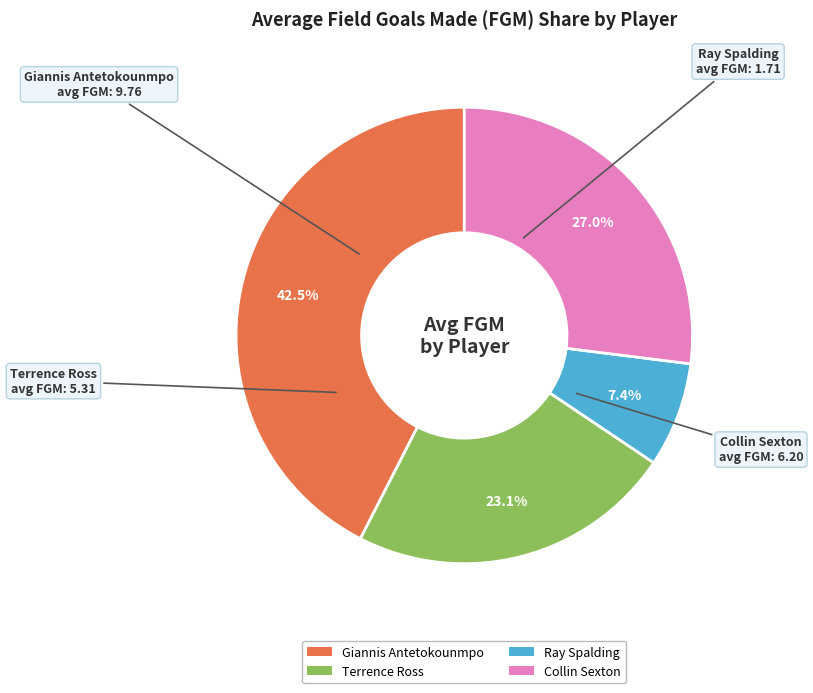

Does any single category account for the majority?

No